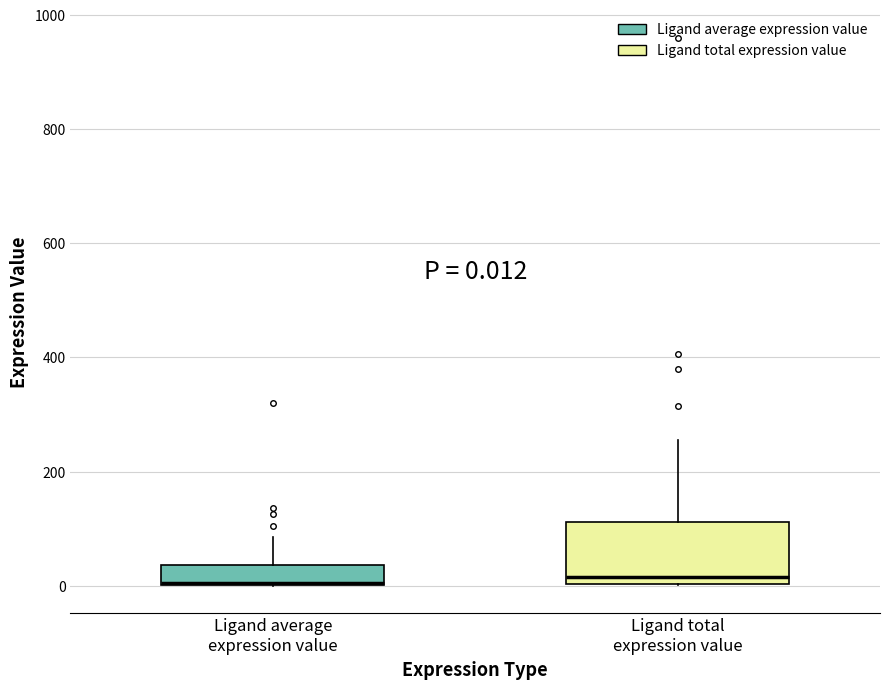

Which box is the tallest, from its lower edge to its upper edge?

Ligand total expression value